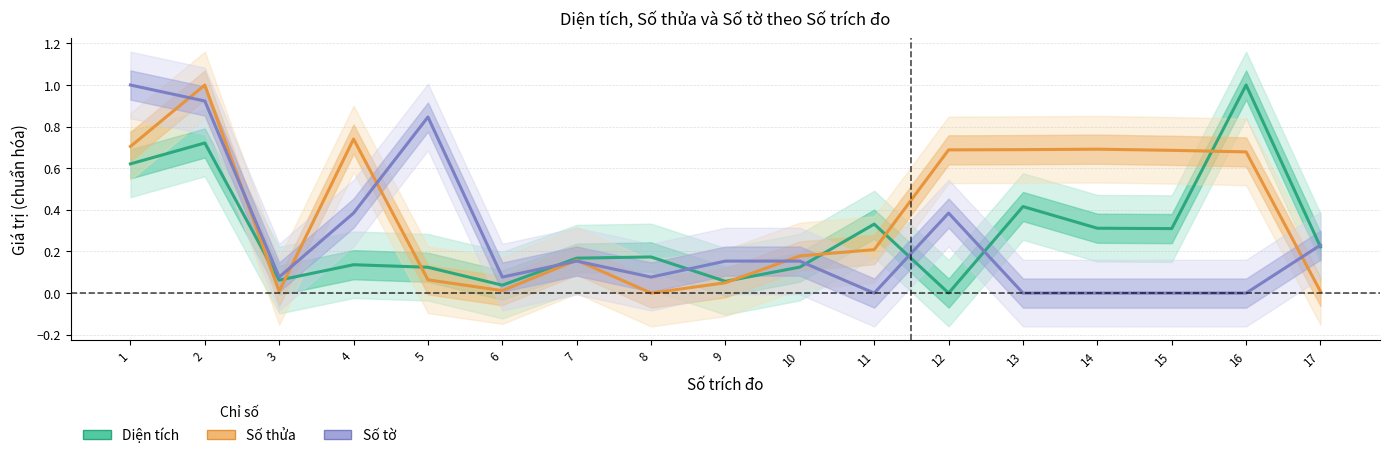

Is it true that Số thửa equals 0.5 at 13?

False